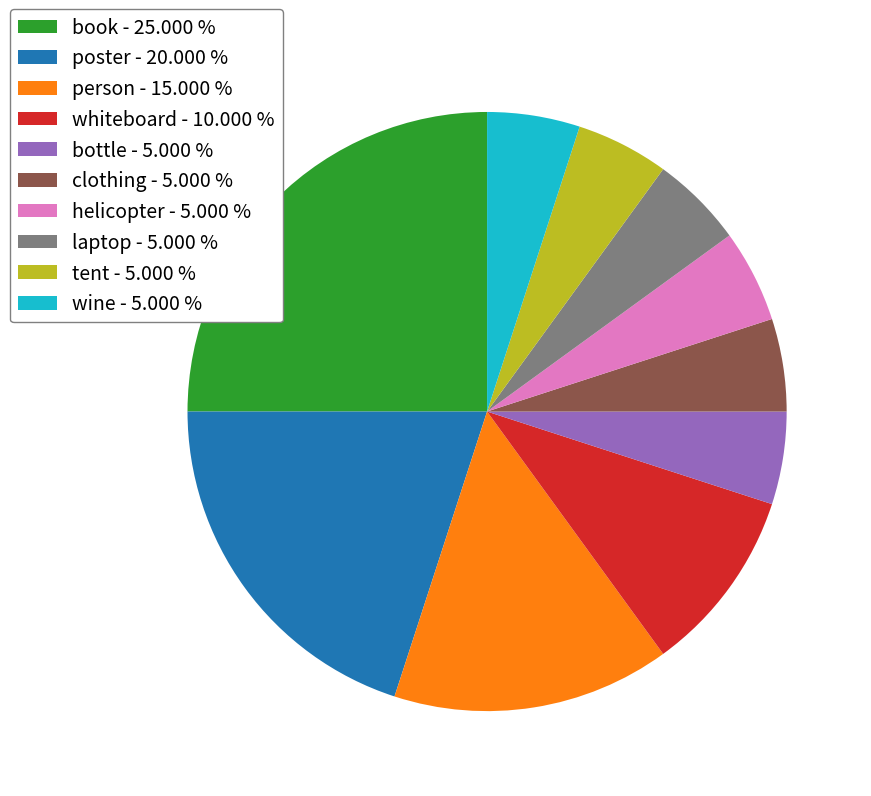

Which slice is the largest?

book